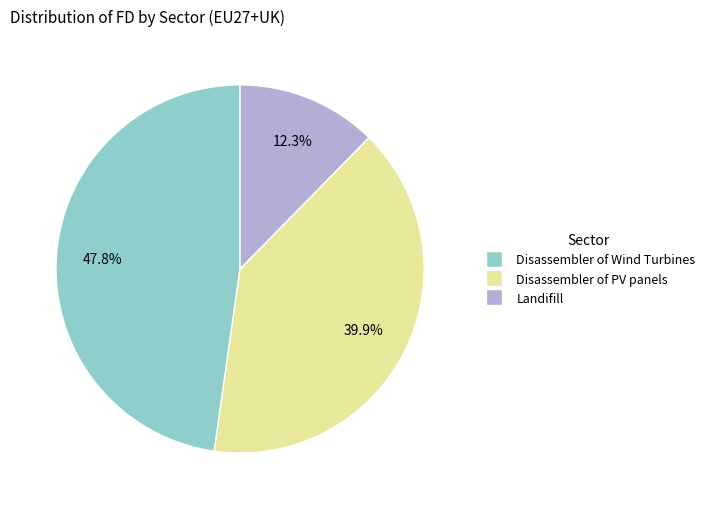

Which has a higher value, Disassembler of PV panels or Landifill?

Disassembler of PV panels